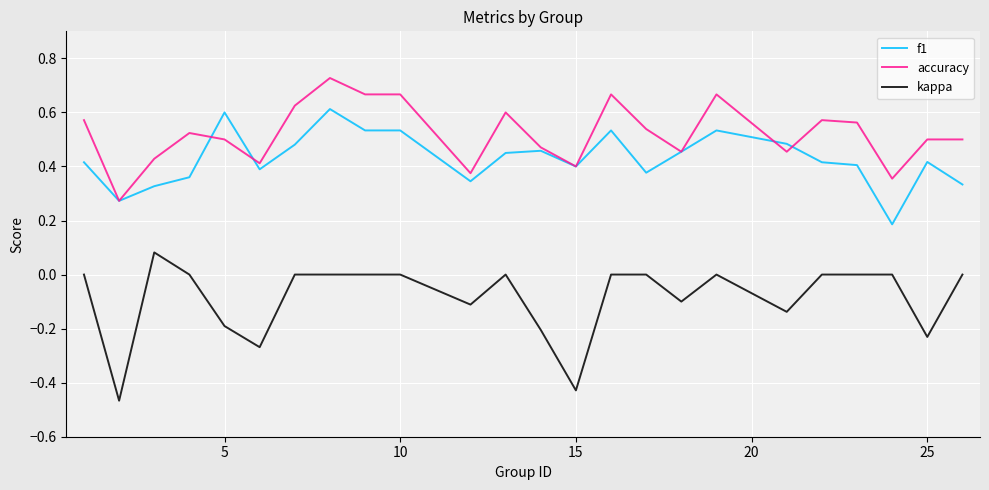

Which series has the largest total across all categories?

accuracy